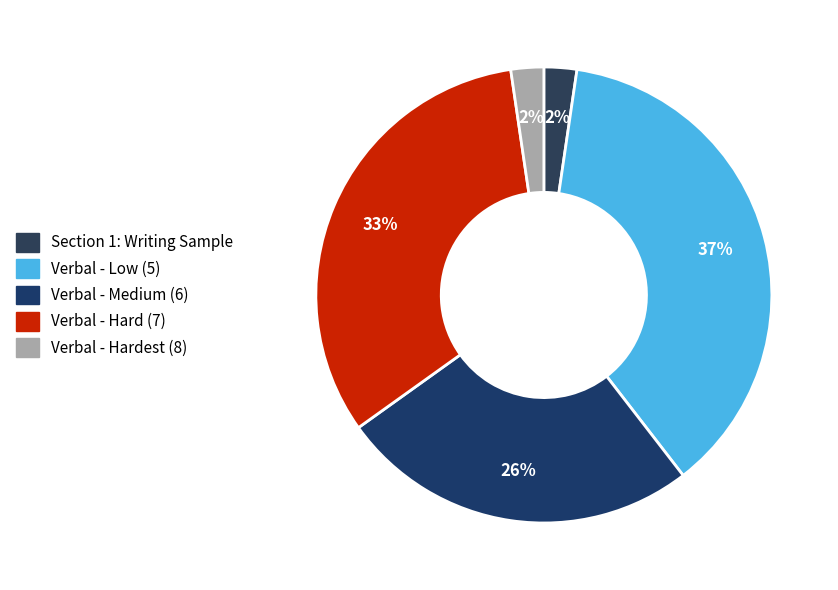

What is the largest slice in the pie chart?

Verbal - Low (5)